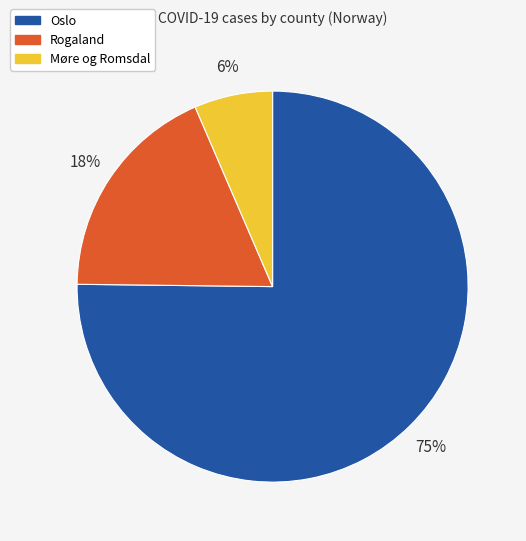

To the nearest percent, what is the combined percentage of Oslo and Møre og Romsdal?

82%